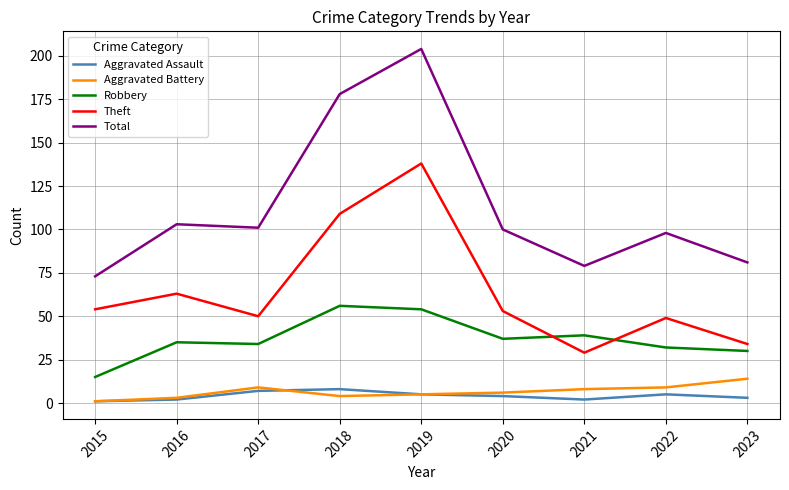

How many values in the Aggravated Assault series are below 4?

4